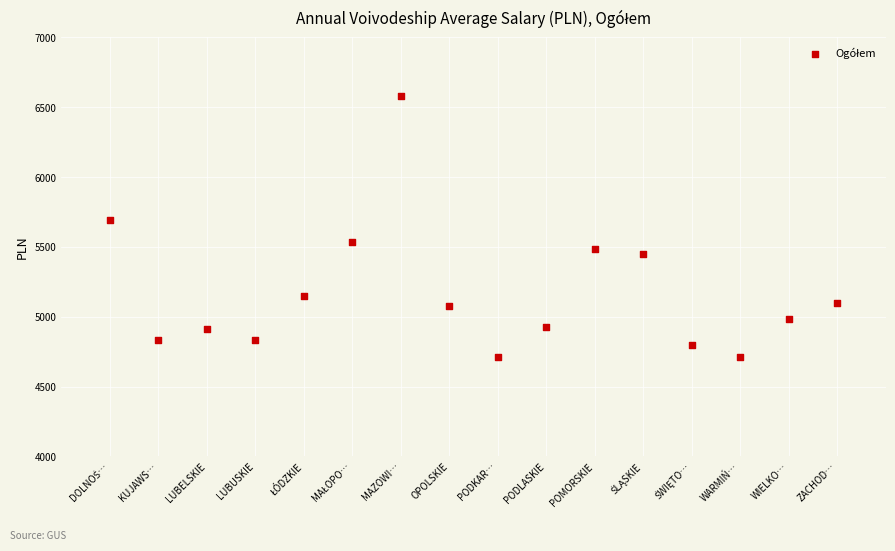

What is the range of X values (max minus min)?

3000000.0